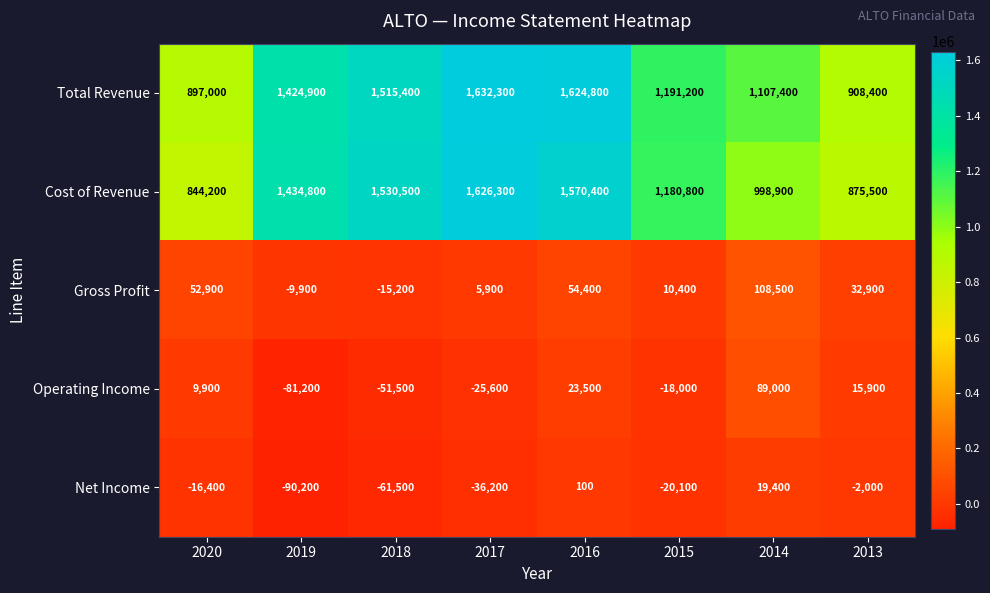

What is the greatest value displayed?

1632300